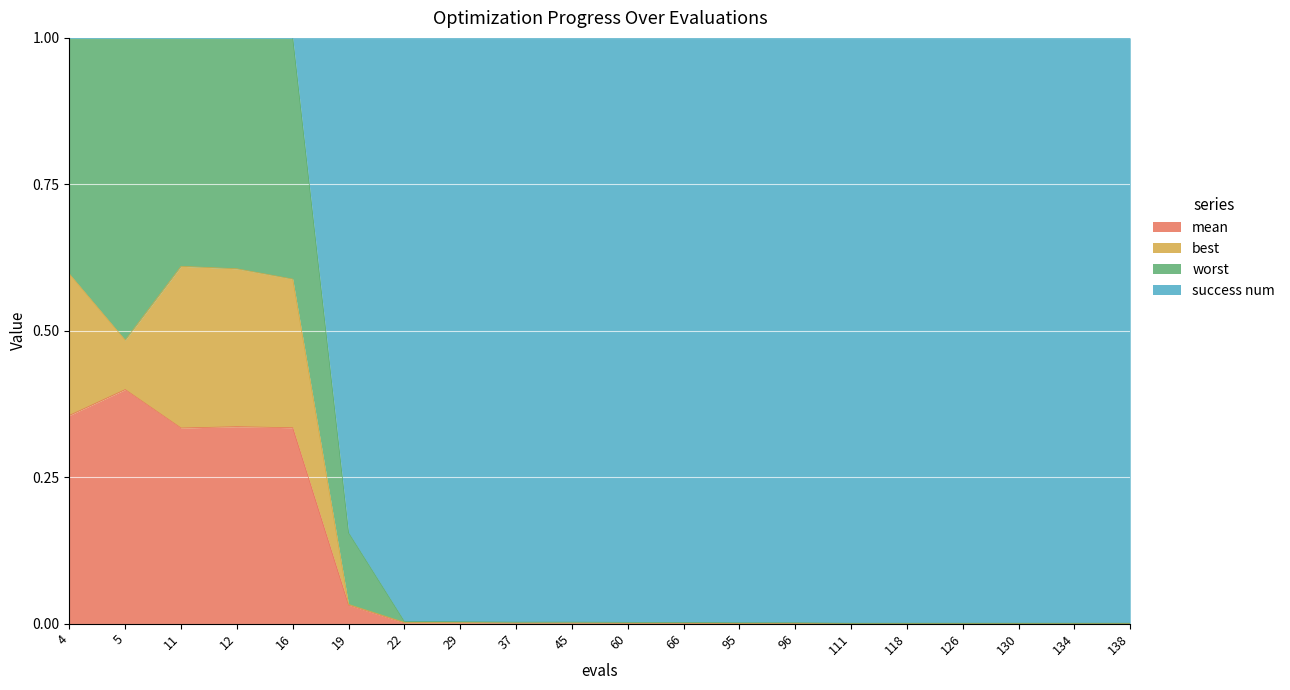

Is it true that mean equals 0.0 at 60?

True